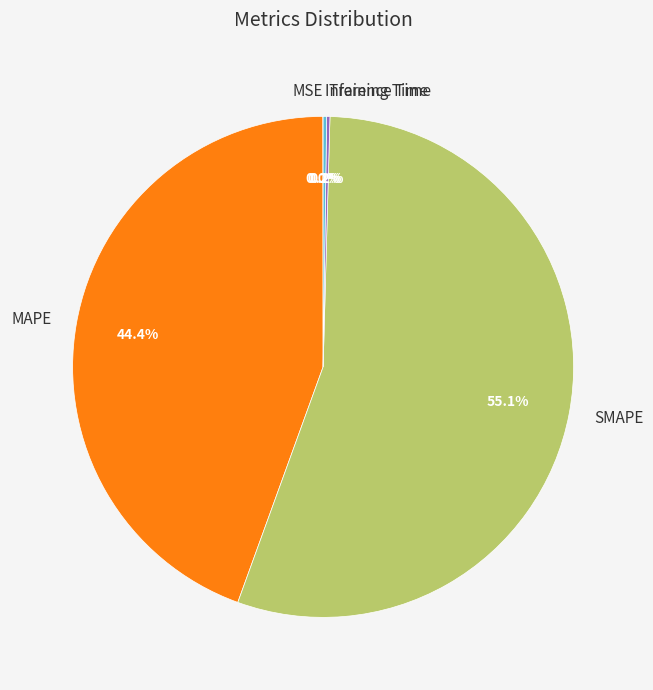

Which category accounts for the majority?

SMAPE